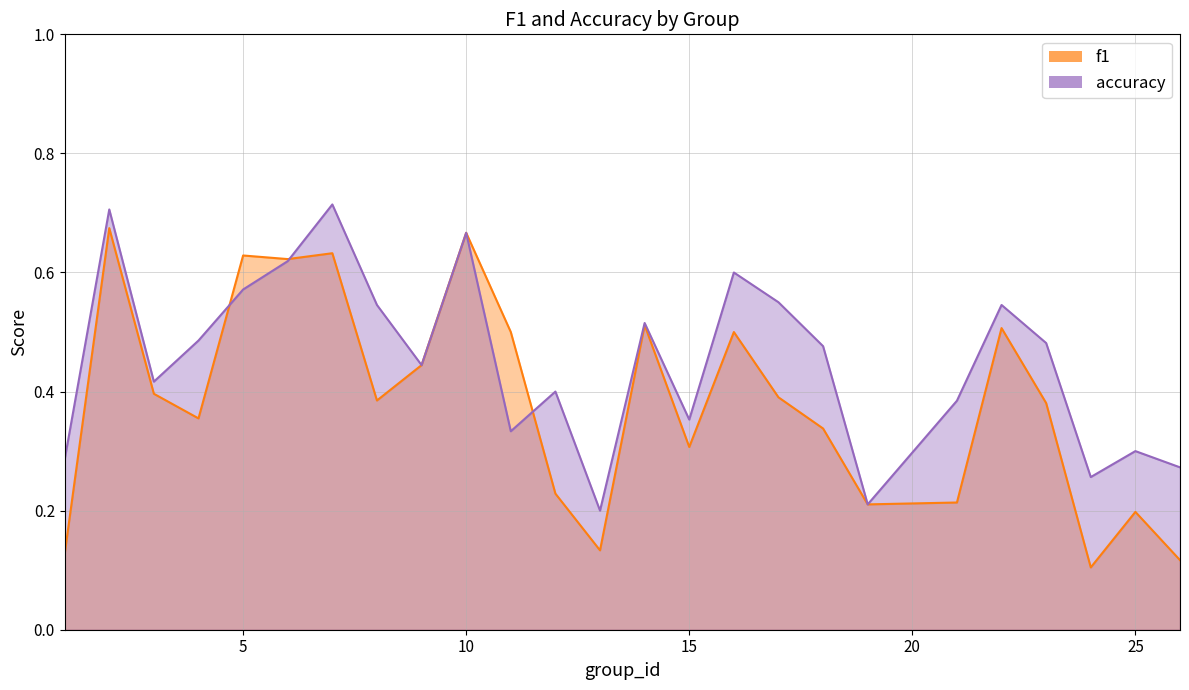

Which has a higher value, 2 or 10?

2